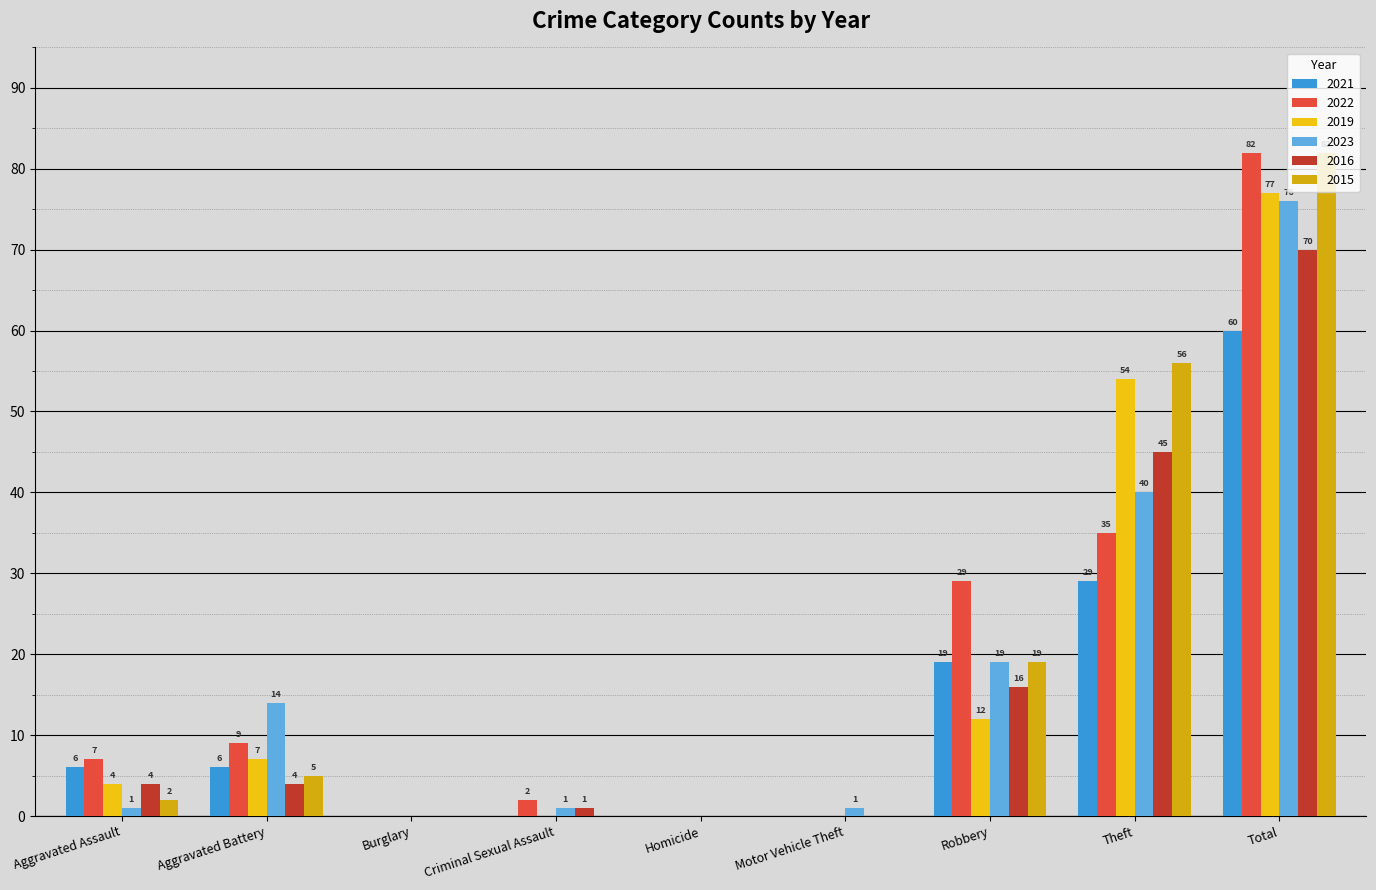

How many distinct data groups are displayed?

6